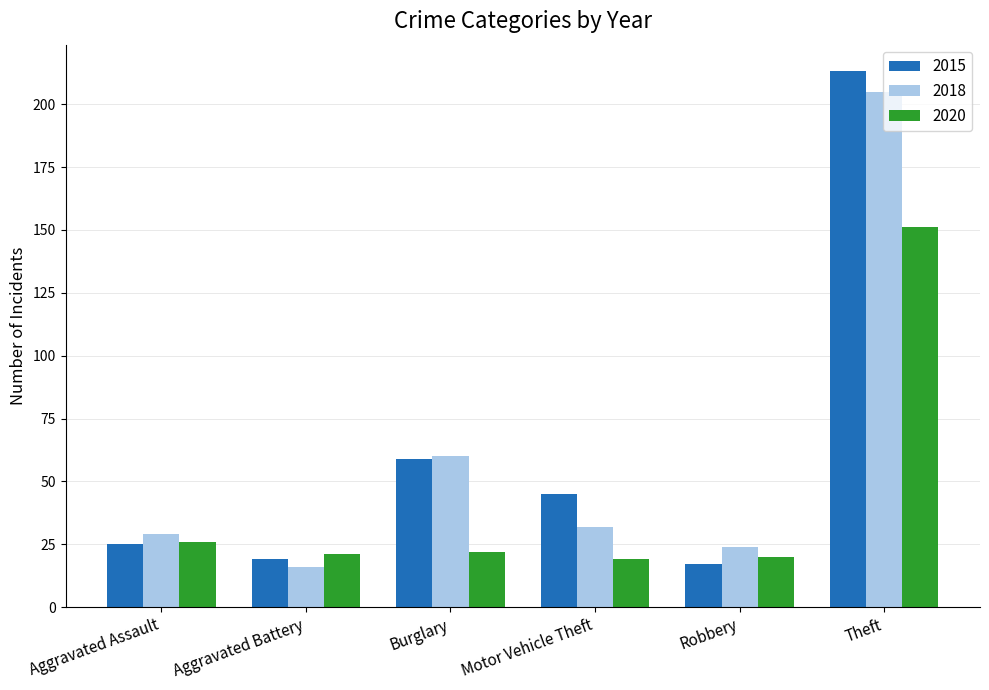

Reading right to left, extract all data points from this chart.

2015: Theft=213	Robbery=17	Motor Vehicle Theft=45	Burglary=59	Aggravated Battery=19	Aggravated Assault=25
2018: Theft=205	Robbery=24	Motor Vehicle Theft=32	Burglary=60	Aggravated Battery=16	Aggravated Assault=29
2020: Theft=151	Robbery=20	Motor Vehicle Theft=19	Burglary=22	Aggravated Battery=21	Aggravated Assault=26